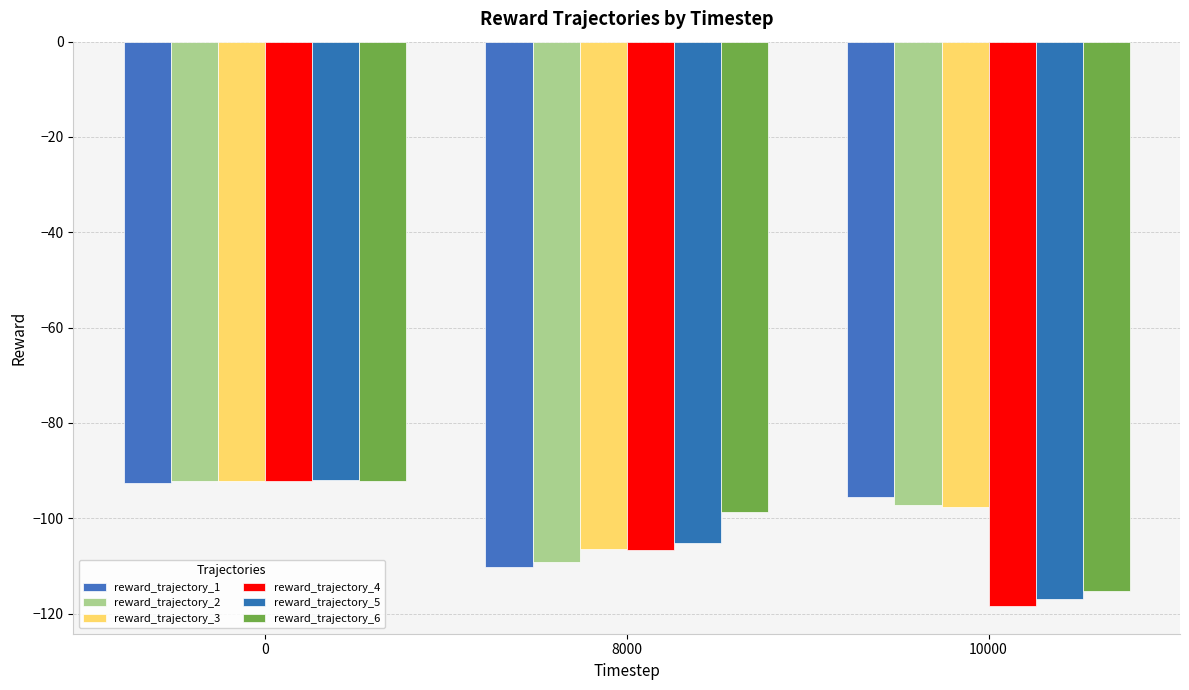

Which series has the largest total across all categories?

reward_trajectory_3